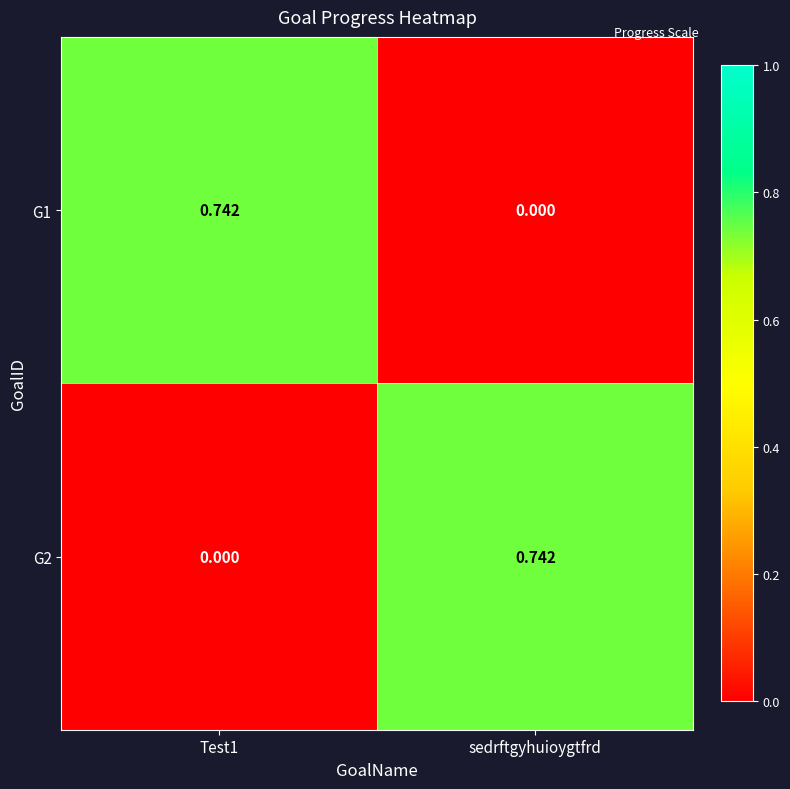

Which series has the largest total across all categories?

G1